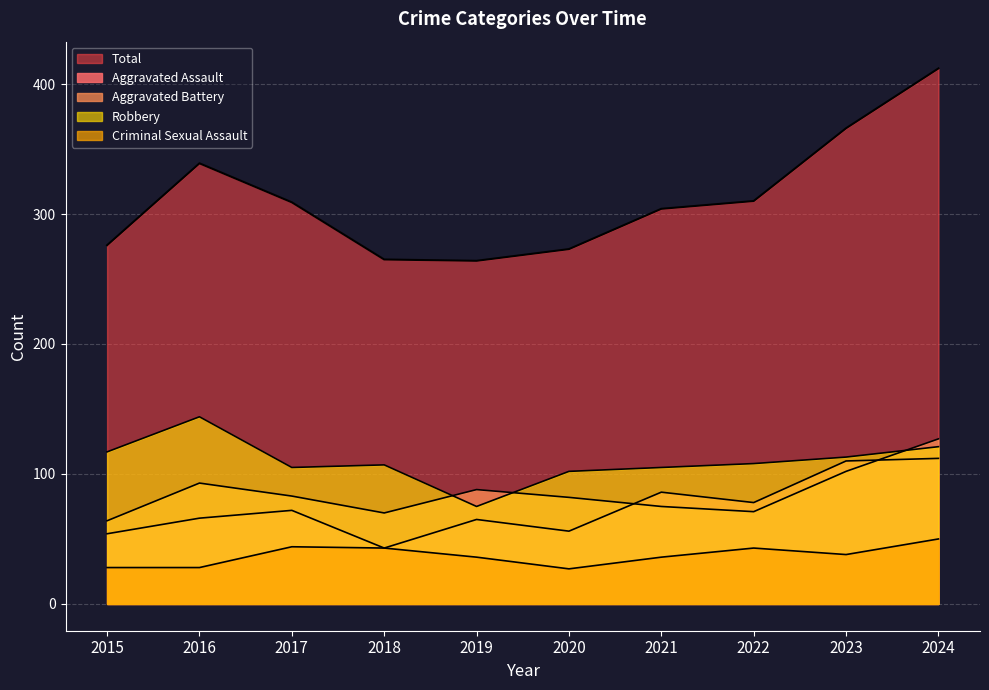

Between 2015 and 2018, which is larger?

2015